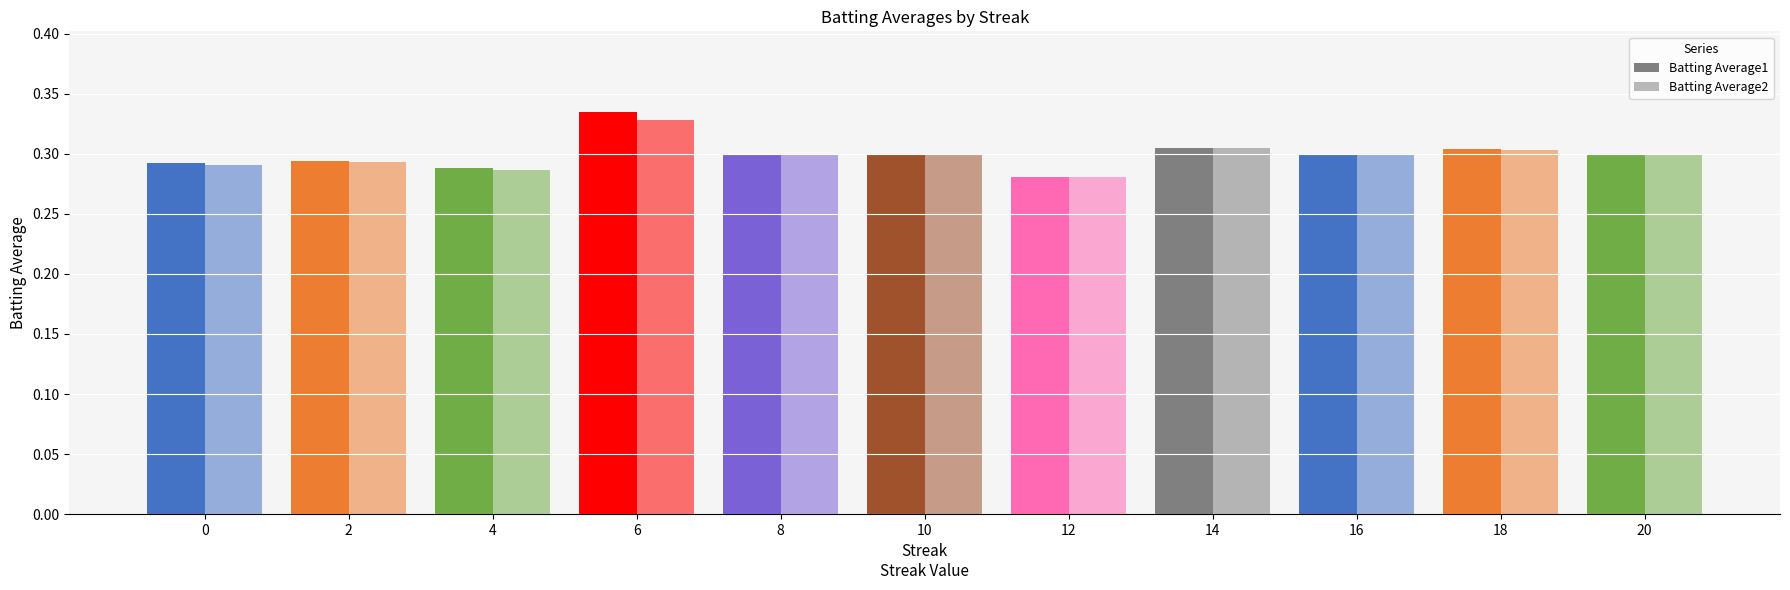

True or false: Batting Average2 has a value of 0.4 at 12.

False